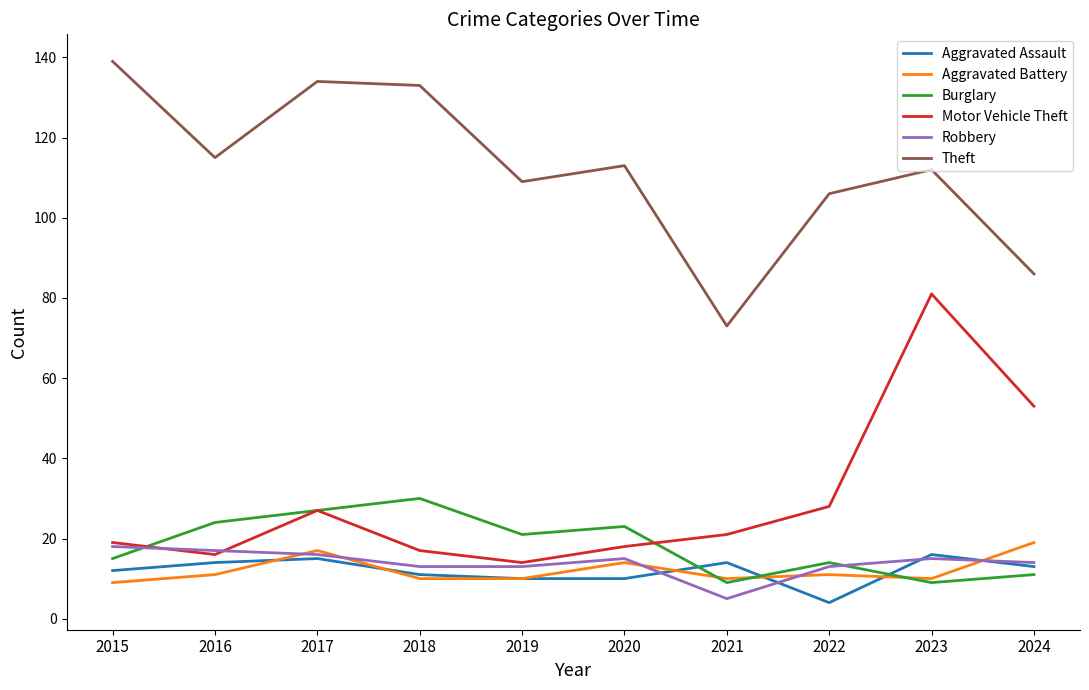

What is the greatest value displayed?

139